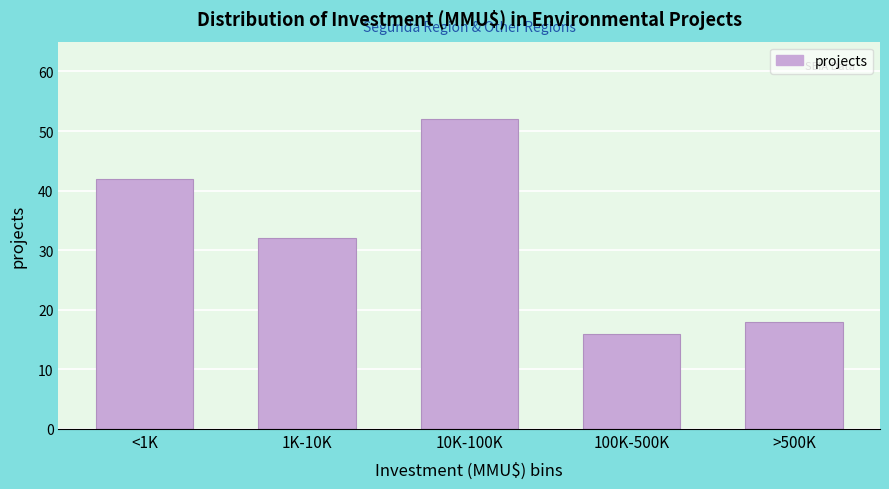

Reading left to right, what are all the values shown in this chart?

42	32	52	16	18